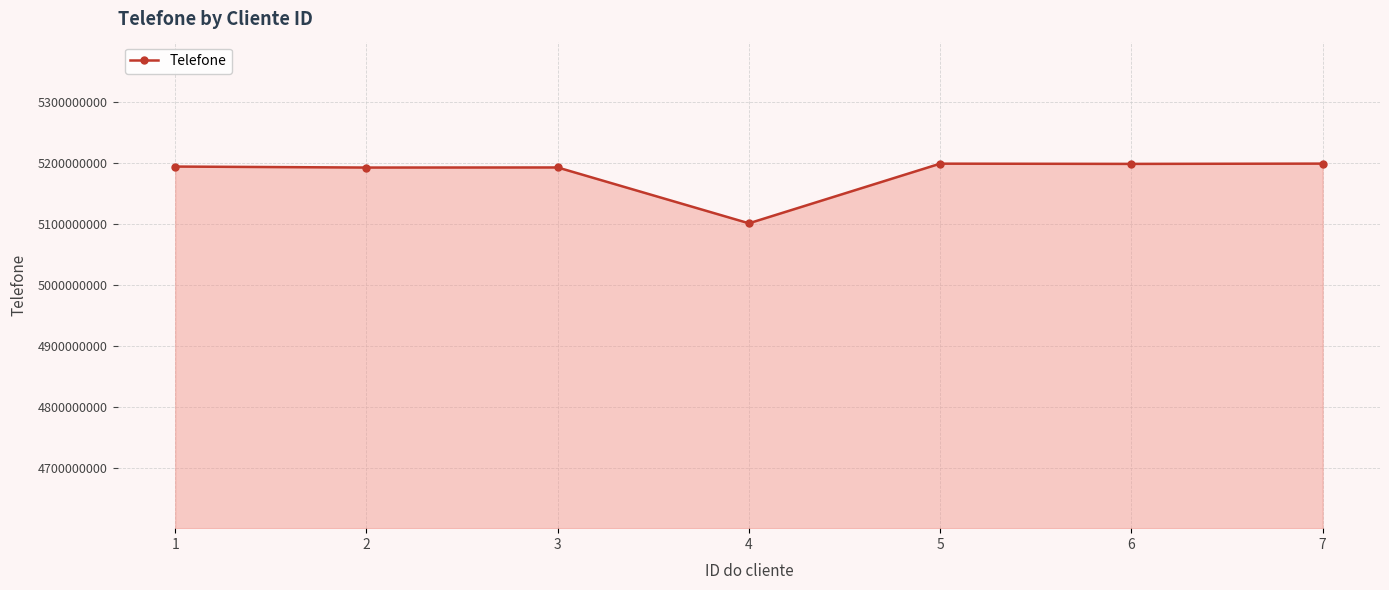

What is the value of the 5th point from the left?

5199109409